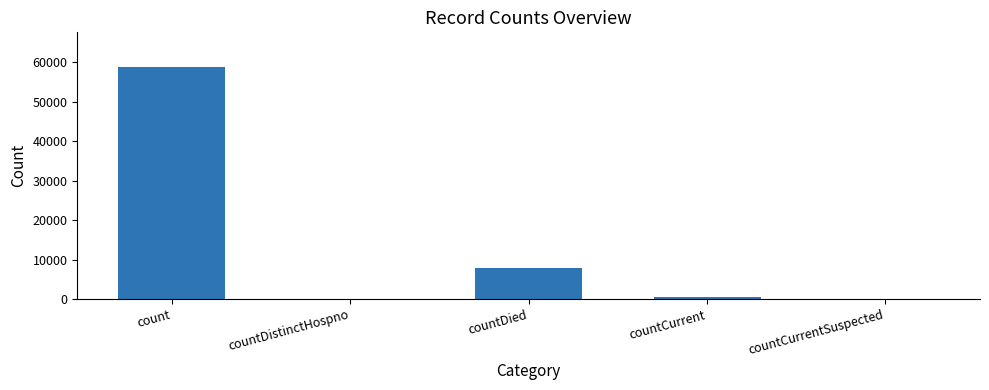

Reading left to right, what are all the values shown in this chart?

58821	0	7817	531	0